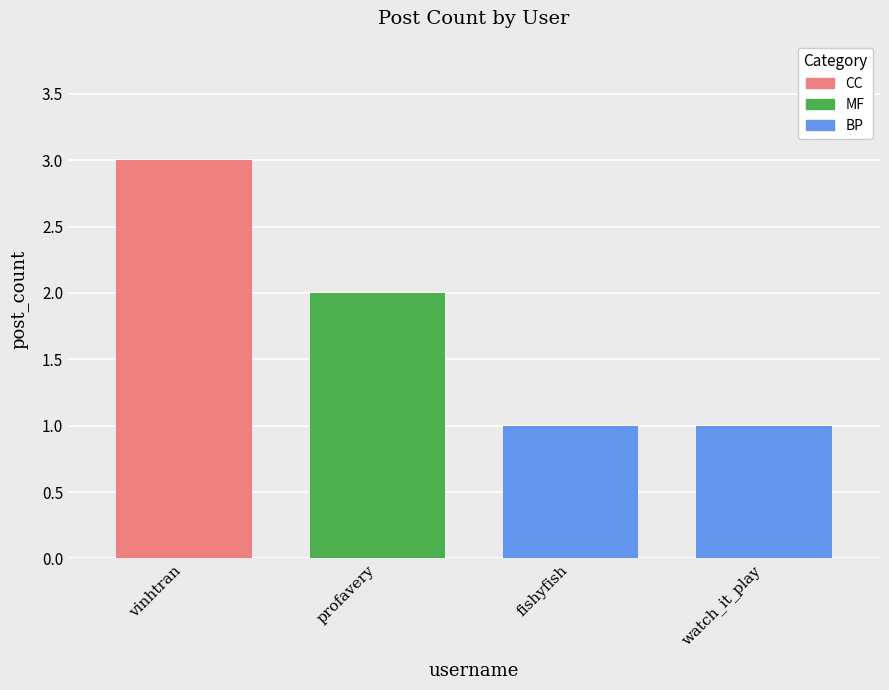

What position from the left is watch_it_play?

4